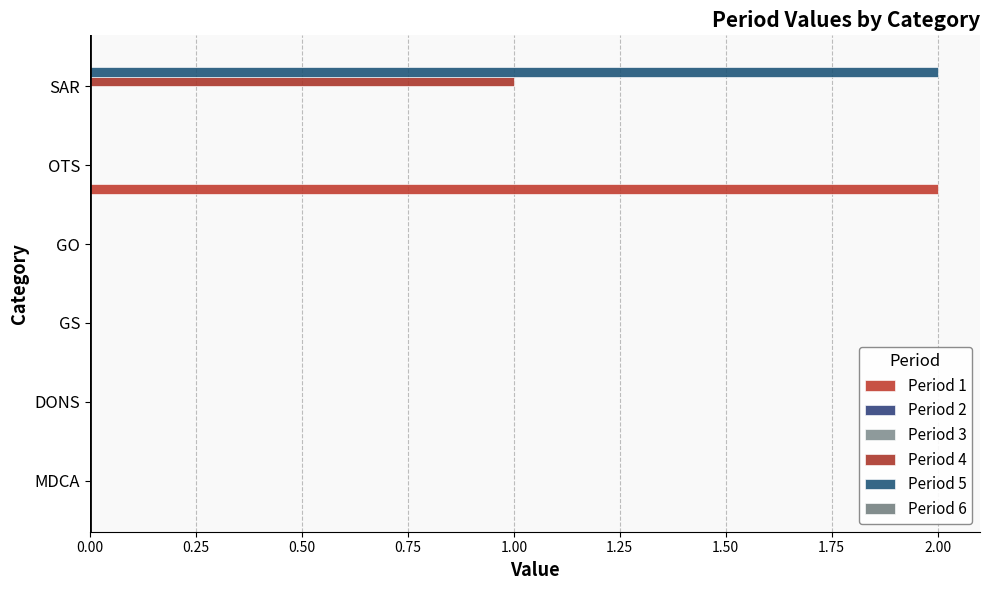

Is it true that Period 3 equals 0.0 at 1.00?

False